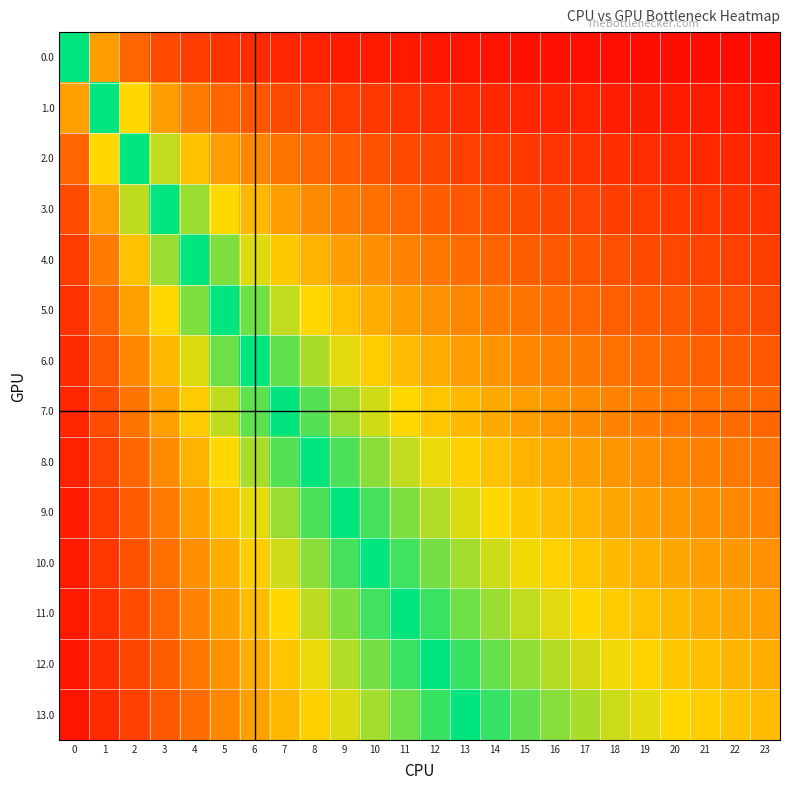

Reading left to right, transcribe all the data shown in this chart.

0.0: 0=0.0	1=0.5	2=0.7	3=0.8	4=0.8	5=0.8	6=0.9	7=0.9	8=0.9	9=0.9	10=0.9	11=0.9	12=0.9	13=0.9	14=0.9	15=0.9	16=0.9	17=0.9	18=0.9	19=0.9	20=1.0	21=1.0	22=1.0	23=1.0
1.0: 0=-0.5	1=0.0	2=0.3	3=0.5	4=0.6	5=0.7	6=0.7	7=0.8	8=0.8	9=0.8	10=0.8	11=0.8	12=0.8	13=0.9	14=0.9	15=0.9	16=0.9	17=0.9	18=0.9	19=0.9	20=0.9	21=0.9	22=0.9	23=0.9
2.0: 0=-0.7	1=-0.3	2=0.0	3=0.2	4=0.4	5=0.5	6=0.6	7=0.6	8=0.7	9=0.7	10=0.7	11=0.8	12=0.8	13=0.8	14=0.8	15=0.8	16=0.8	17=0.8	18=0.8	19=0.8	20=0.9	21=0.9	22=0.9	23=0.9
3.0: 0=-0.8	1=-0.5	2=-0.2	3=0.0	4=0.2	5=0.3	6=0.4	7=0.5	8=0.6	9=0.6	10=0.6	11=0.7	12=0.7	13=0.7	14=0.7	15=0.8	16=0.8	17=0.8	18=0.8	19=0.8	20=0.8	21=0.8	22=0.8	23=0.8
4.0: 0=-0.8	1=-0.6	2=-0.4	3=-0.2	4=0.0	5=0.2	6=0.3	7=0.4	8=0.4	9=0.5	10=0.5	11=0.6	12=0.6	13=0.6	14=0.7	15=0.7	16=0.7	17=0.7	18=0.7	19=0.8	20=0.8	21=0.8	22=0.8	23=0.8
5.0: 0=-0.8	1=-0.7	2=-0.5	3=-0.3	4=-0.2	5=0.0	6=0.1	7=0.2	8=0.3	9=0.4	10=0.5	11=0.5	12=0.5	13=0.6	14=0.6	15=0.6	16=0.6	17=0.7	18=0.7	19=0.7	20=0.7	21=0.7	22=0.7	23=0.8
6.0: 0=-0.9	1=-0.7	2=-0.6	3=-0.4	4=-0.3	5=-0.1	6=0.0	7=0.1	8=0.2	9=0.3	10=0.4	11=0.4	12=0.5	13=0.5	14=0.5	15=0.6	16=0.6	17=0.6	18=0.6	19=0.7	20=0.7	21=0.7	22=0.7	23=0.7
7.0: 0=-0.9	1=-0.8	2=-0.6	3=-0.5	4=-0.4	5=-0.2	6=-0.1	7=0.0	8=0.1	9=0.2	10=0.3	11=0.3	12=0.4	13=0.4	14=0.5	15=0.5	16=0.5	17=0.6	18=0.6	19=0.6	20=0.6	21=0.6	22=0.7	23=0.7
8.0: 0=-0.9	1=-0.8	2=-0.7	3=-0.6	4=-0.4	5=-0.3	6=-0.2	7=-0.1	8=0.0	9=0.1	10=0.2	11=0.2	12=0.3	13=0.4	14=0.4	15=0.4	16=0.5	17=0.5	18=0.5	19=0.6	20=0.6	21=0.6	22=0.6	23=0.6
9.0: 0=-0.9	1=-0.8	2=-0.7	3=-0.6	4=-0.5	5=-0.4	6=-0.3	7=-0.2	8=-0.1	9=0.0	10=0.1	11=0.2	12=0.2	13=0.3	14=0.3	15=0.4	16=0.4	17=0.4	18=0.5	19=0.5	20=0.5	21=0.5	22=0.6	23=0.6
10.0: 0=-0.9	1=-0.8	2=-0.7	3=-0.6	4=-0.5	5=-0.5	6=-0.4	7=-0.3	8=-0.2	9=-0.1	10=0.0	11=0.1	12=0.2	13=0.2	14=0.3	15=0.3	16=0.4	17=0.4	18=0.4	19=0.5	20=0.5	21=0.5	22=0.5	23=0.5
11.0: 0=-0.9	1=-0.8	2=-0.8	3=-0.7	4=-0.6	5=-0.5	6=-0.4	7=-0.3	8=-0.2	9=-0.2	10=-0.1	11=0.0	12=0.1	13=0.1	14=0.2	15=0.2	16=0.3	17=0.3	18=0.4	19=0.4	20=0.4	21=0.5	22=0.5	23=0.5
12.0: 0=-0.9	1=-0.8	2=-0.8	3=-0.7	4=-0.6	5=-0.5	6=-0.5	7=-0.4	8=-0.3	9=-0.2	10=-0.2	11=-0.1	12=0.0	13=0.1	14=0.1	15=0.2	16=0.2	17=0.3	18=0.3	19=0.3	20=0.4	21=0.4	22=0.4	23=0.5
13.0: 0=-0.9	1=-0.9	2=-0.8	3=-0.7	4=-0.6	5=-0.6	6=-0.5	7=-0.4	8=-0.4	9=-0.3	10=-0.2	11=-0.1	12=-0.1	13=0.0	14=0.1	15=0.1	16=0.2	17=0.2	18=0.3	19=0.3	20=0.3	21=0.4	22=0.4	23=0.4